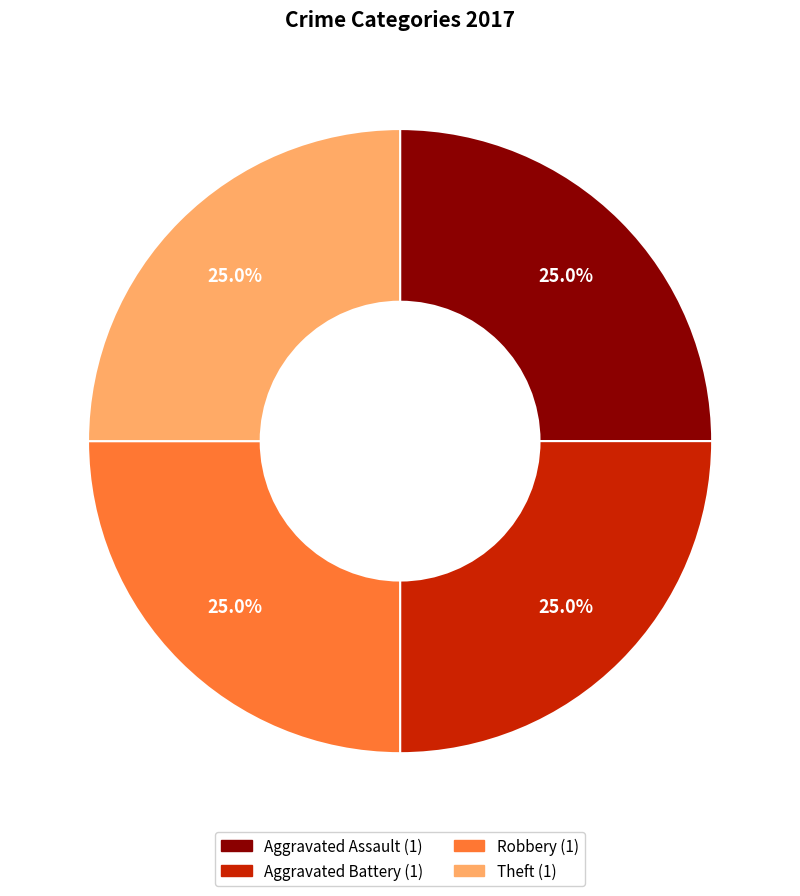

Is there a majority slice in this chart?

No